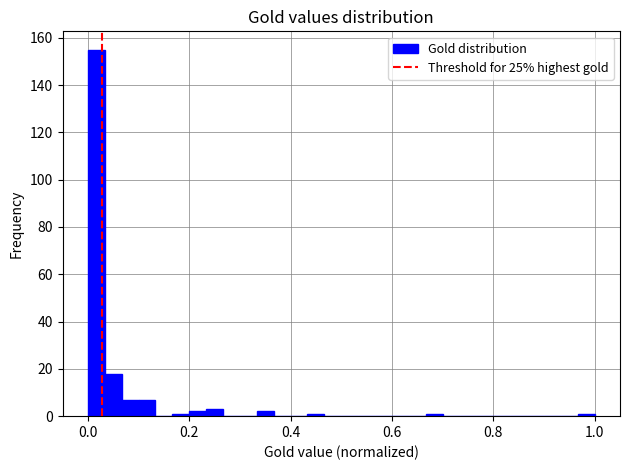

Around what value on the x-axis is the tallest bar? Give the approximate position of its centre, as read against the axis.

0.02